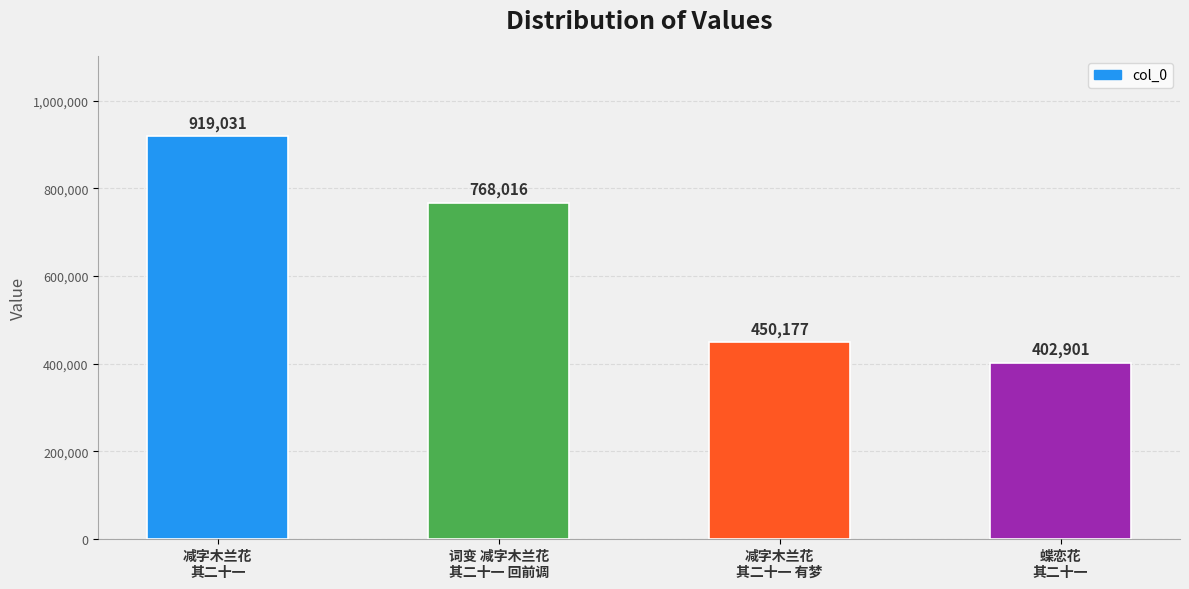

True or false: the data shows 768016 at 词变 减字木兰花
其二十一 回前调.

True